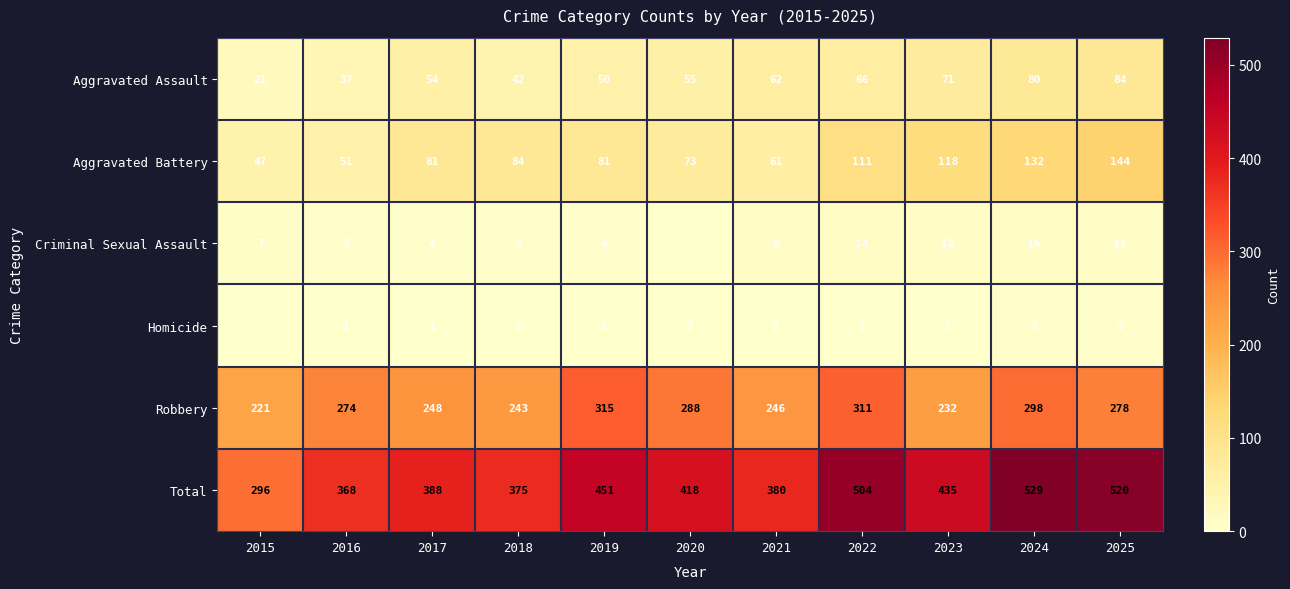

Between 2020 and 2015, which is larger?

2020